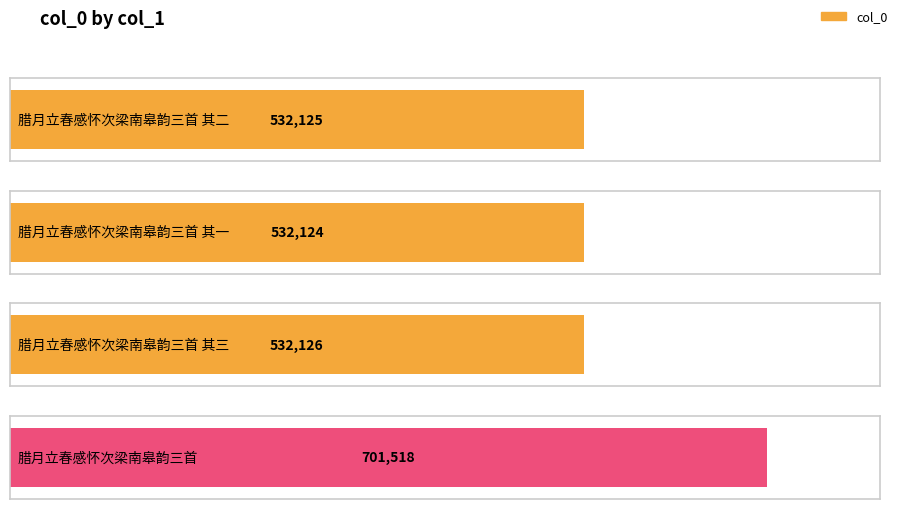

What is the approximate value at 腊月立春感怀次梁南皋韵三首 其三?

532126